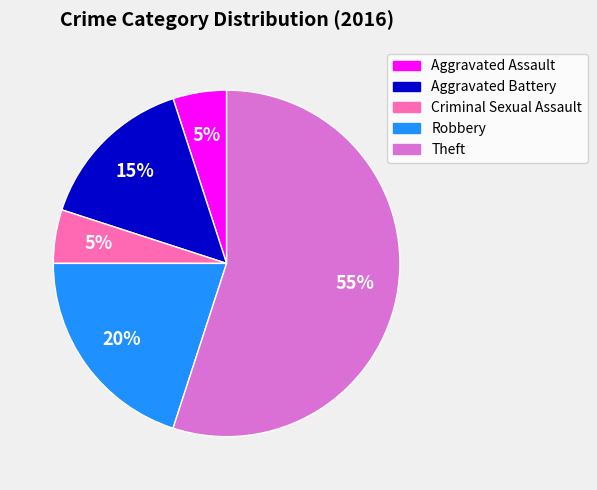

True or false: Theft accounts for 41% of the total.

False